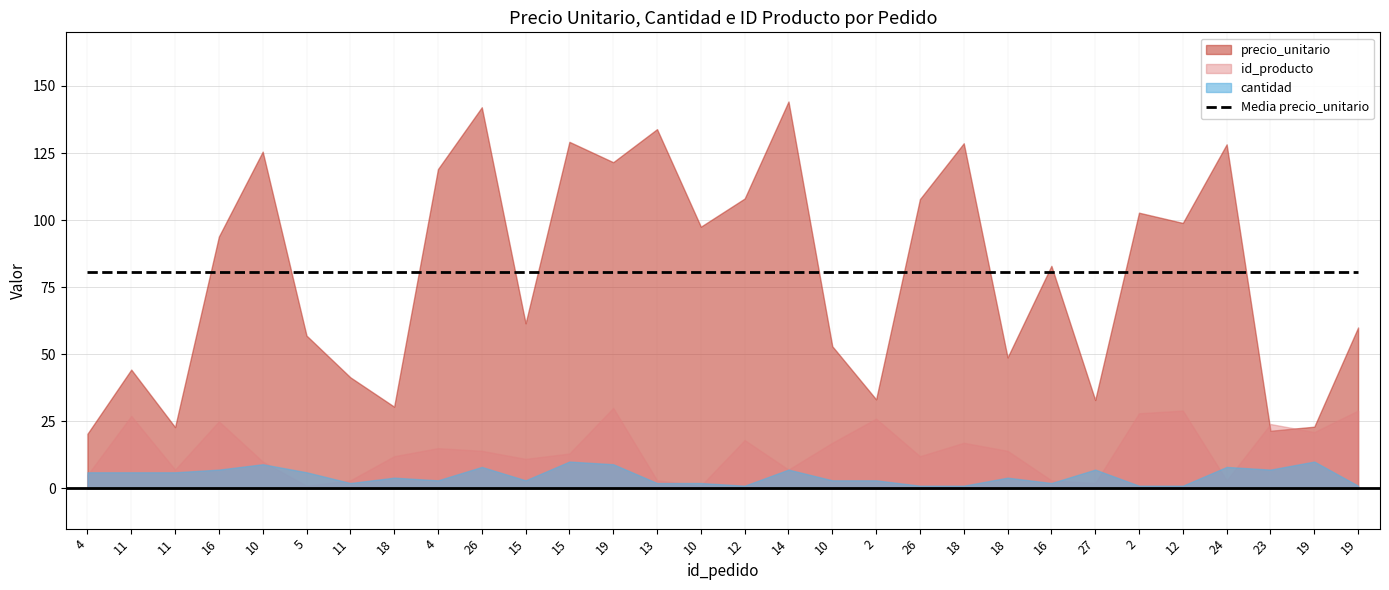

Which series has the largest total across all categories?

precio_unitario